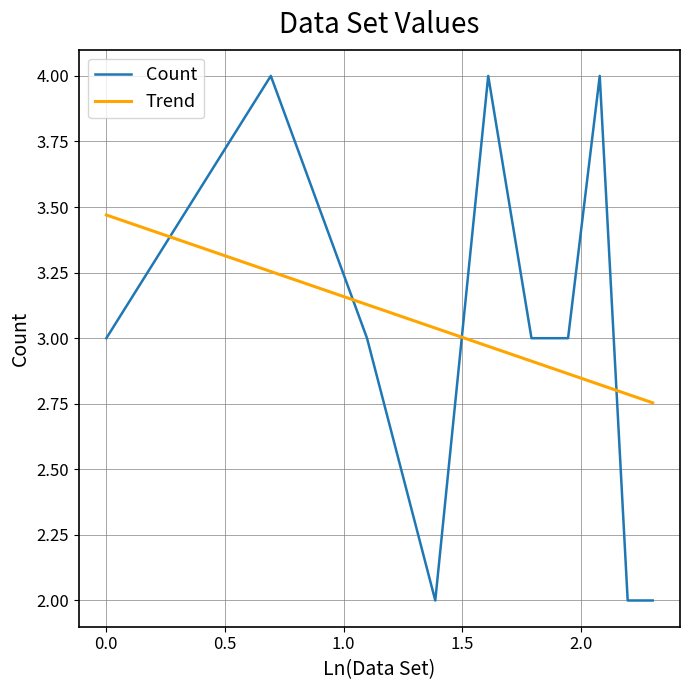

How many distinct data groups are displayed?

2